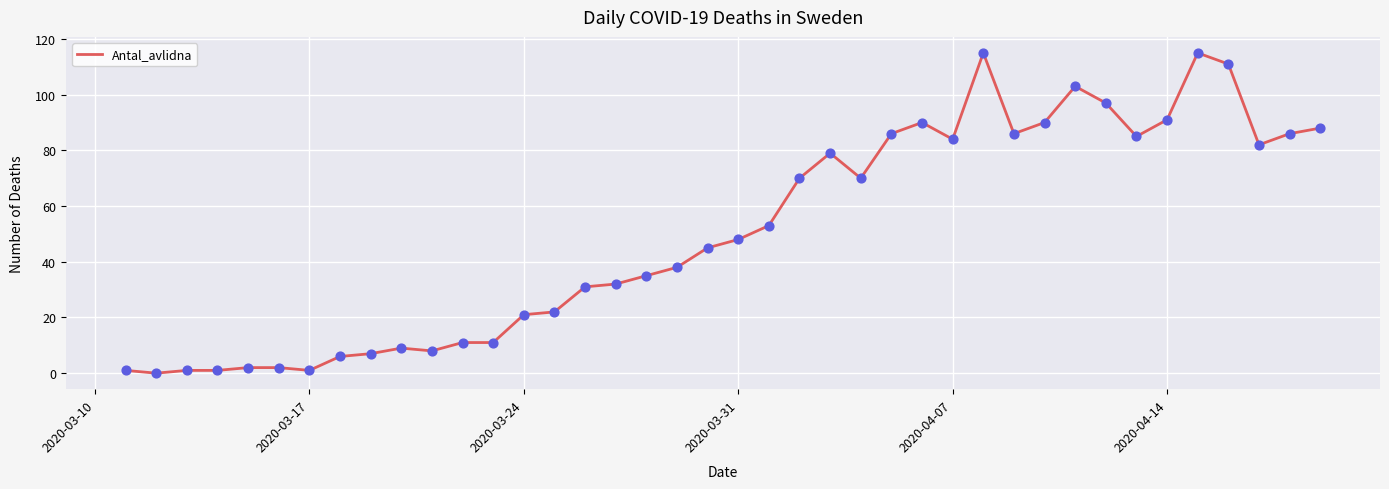

What is the difference between the maximum and minimum values?

115